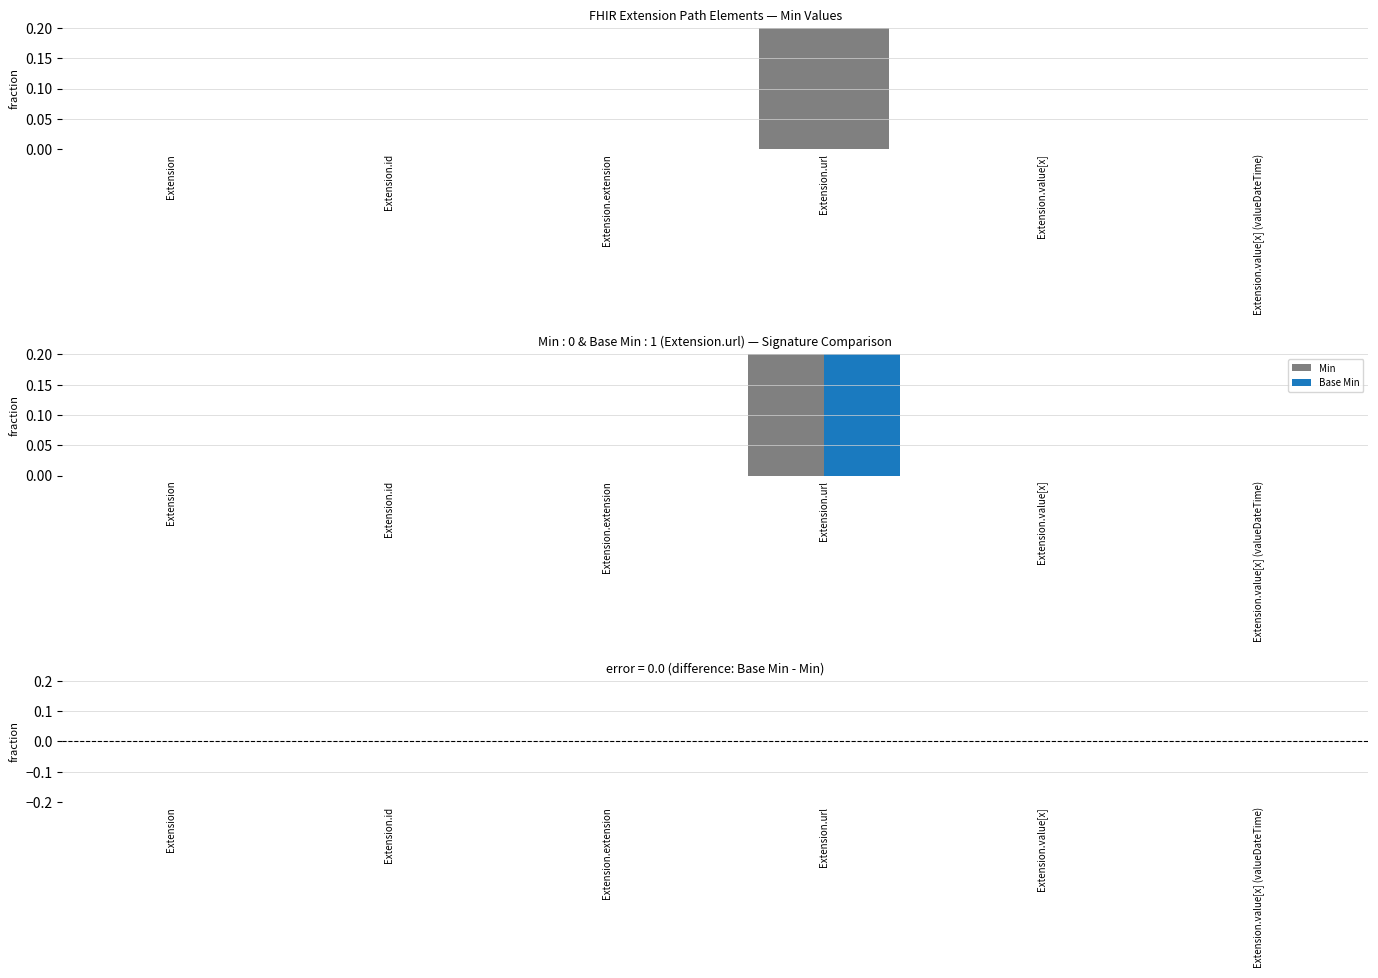

What is the label of the 6th bar from the left?

Extension.value[x] (valueDateTime)